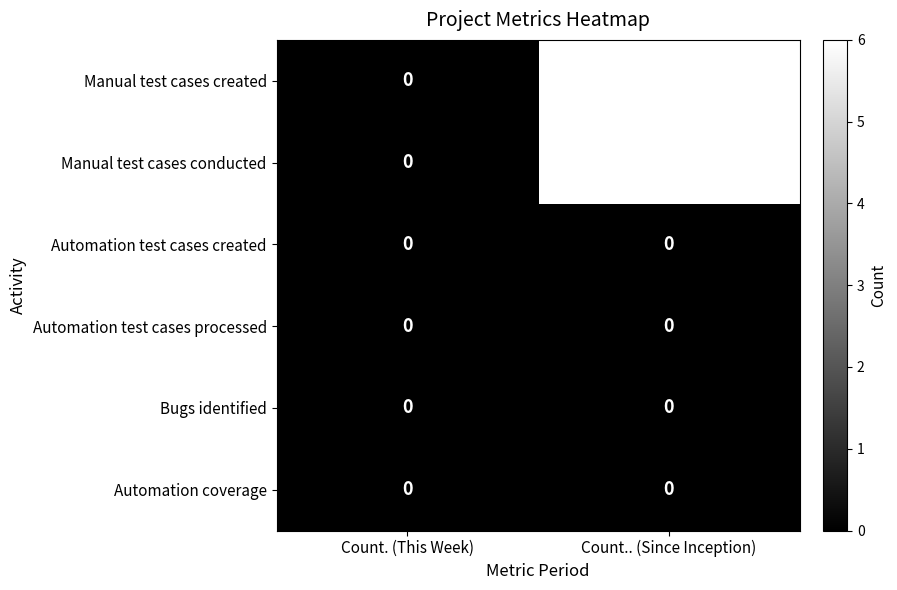

Reading left to right, list all the values displayed in this chart.

Manual test cases created: Count. (This Week)=0	Count.. (Since Inception)=6
Manual test cases conducted: Count. (This Week)=0	Count.. (Since Inception)=6
Automation test cases created: Count. (This Week)=0	Count.. (Since Inception)=0
Automation test cases processed: Count. (This Week)=0	Count.. (Since Inception)=0
Bugs identified: Count. (This Week)=0	Count.. (Since Inception)=0
Automation coverage: Count. (This Week)=0	Count.. (Since Inception)=0